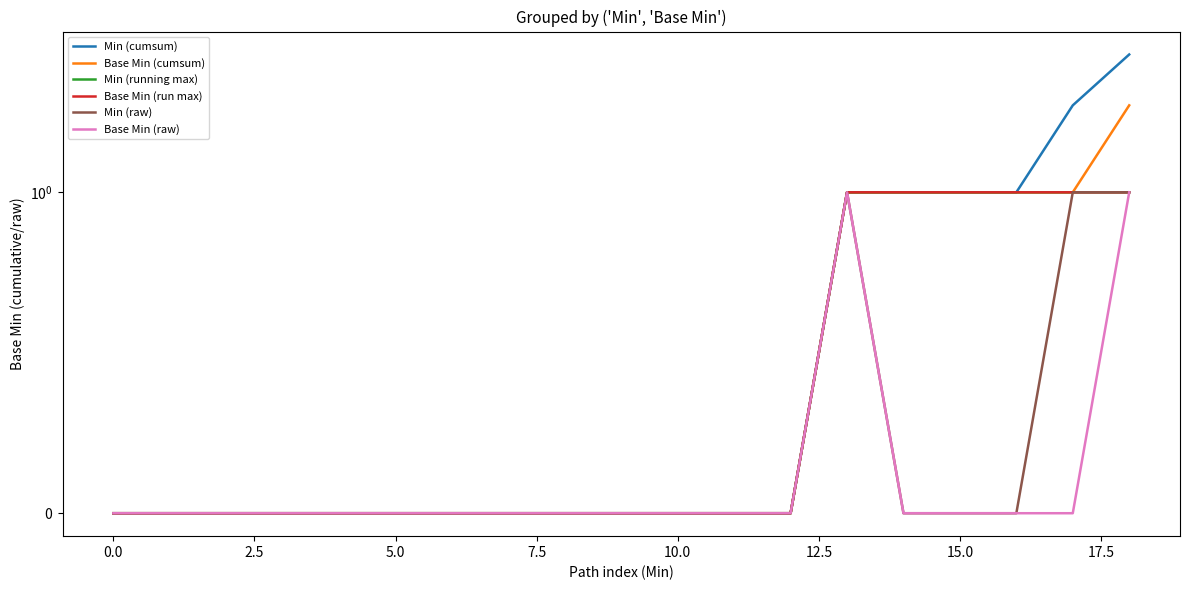

How many Base Min (run max) values are between 0 and 1?

19